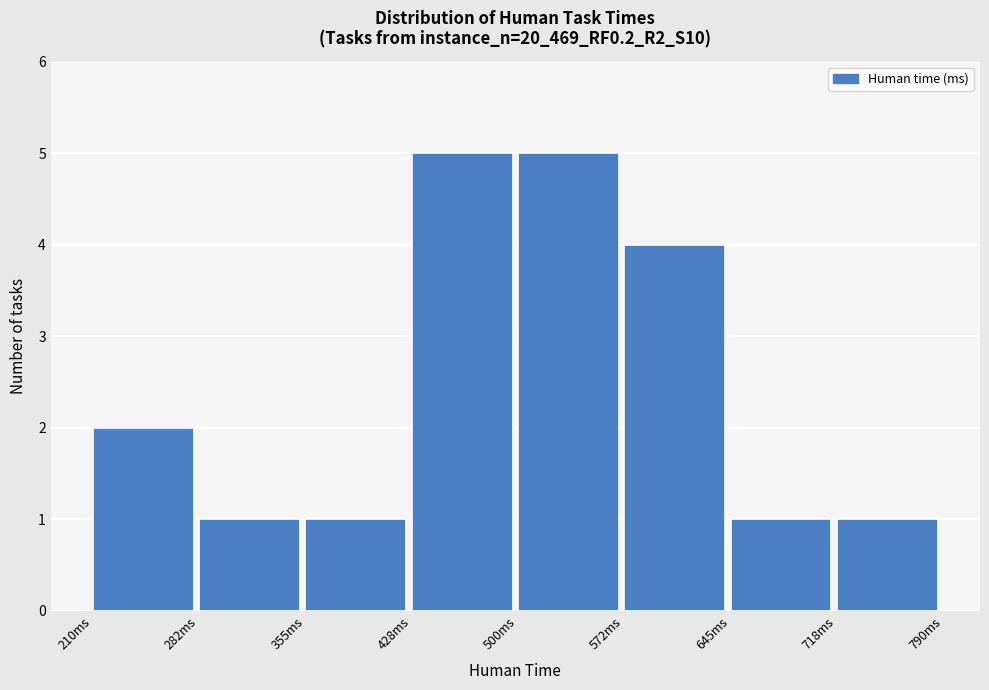

How tall is the bar that spans 500 to 570 on the x-axis? Neither the bar edges nor the heights are printed on the chart, so give them approximately, as read against the axes.

5